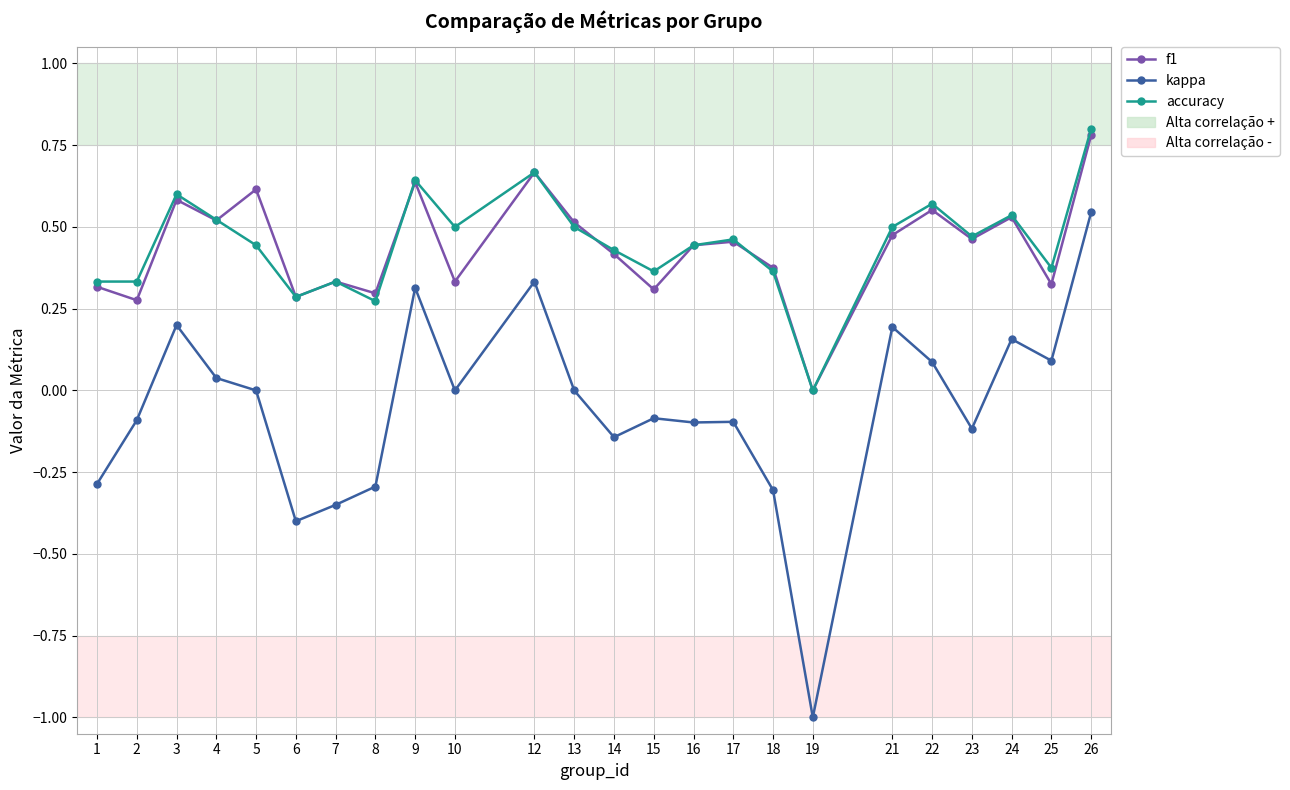

How many series are shown in this chart?

3